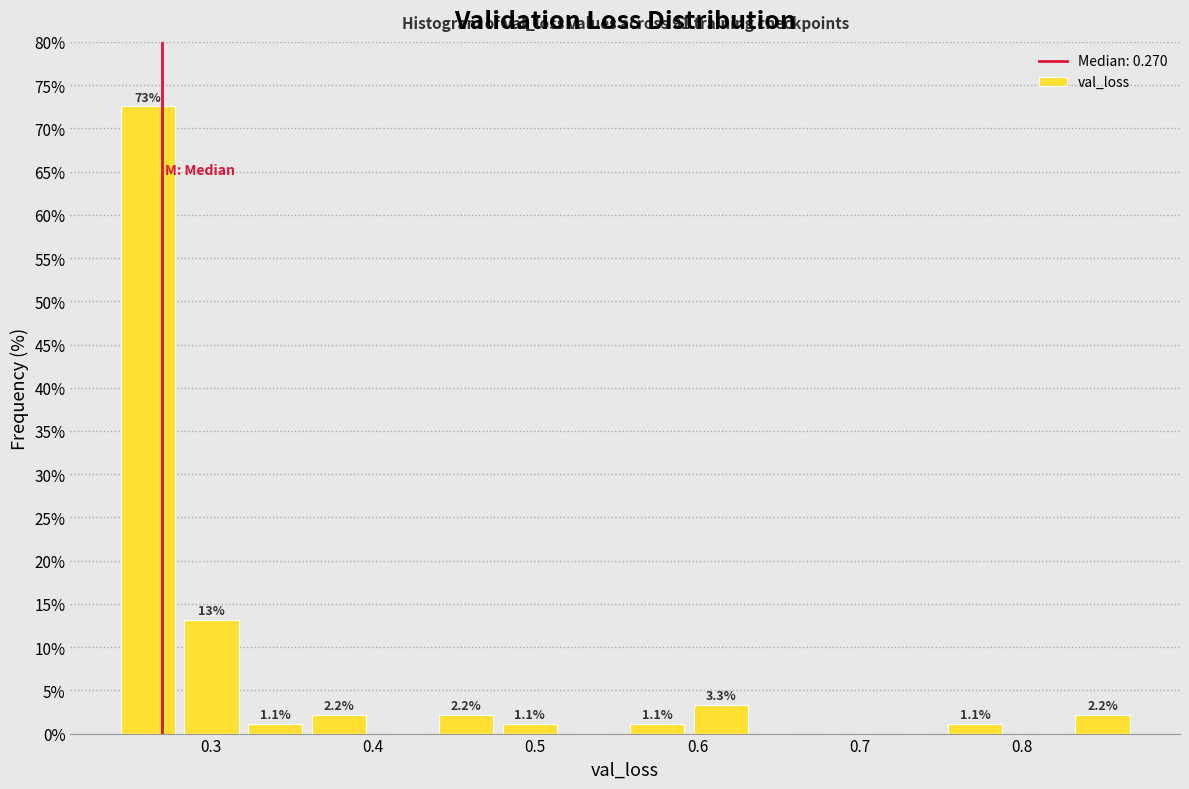

Around what value on the x-axis is the tallest bar? Give the approximate position of its centre, as read against the axis.

0.26